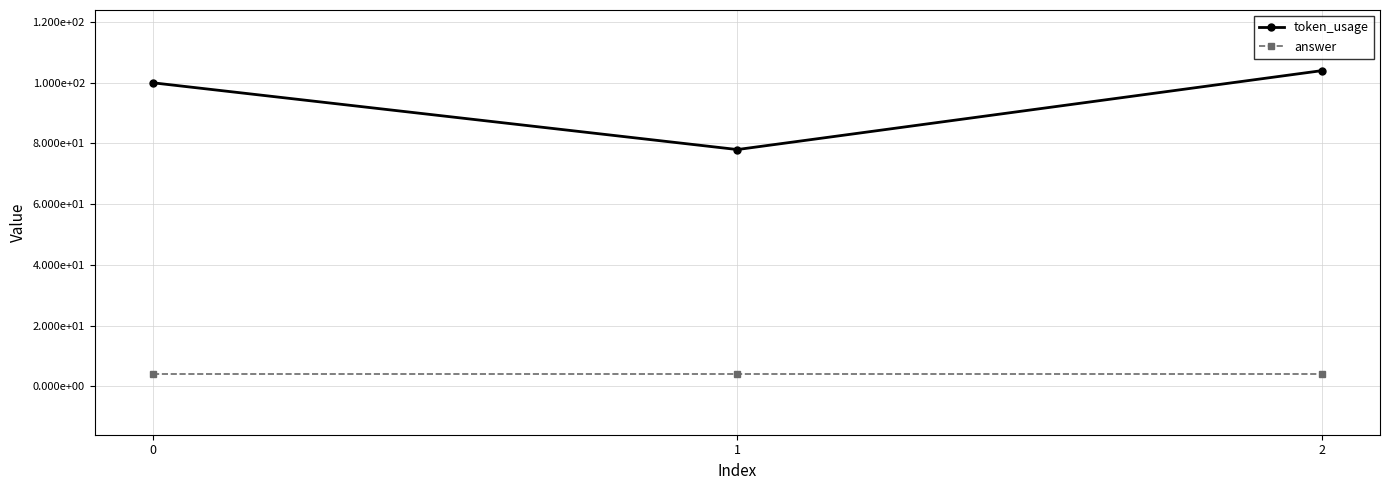

How many token_usage values are between 78 and 104?

3